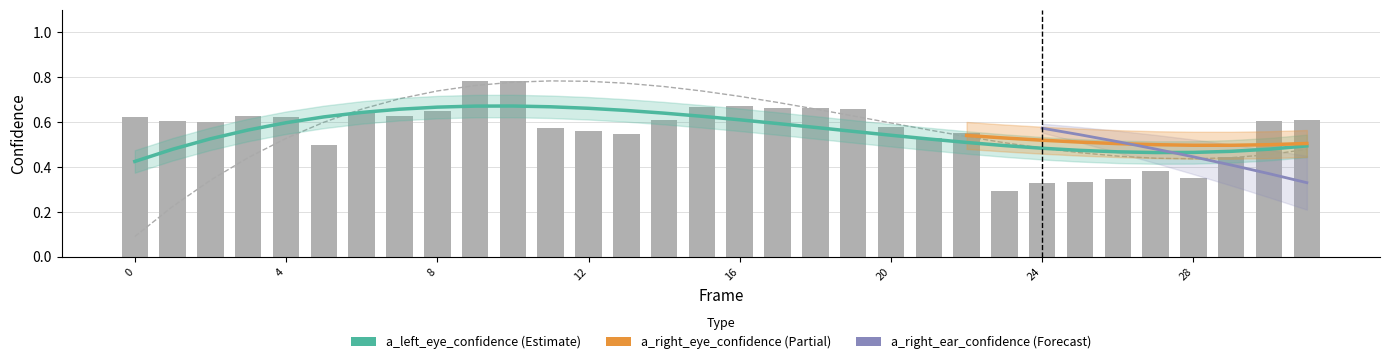

How many a_left_eye_confidence values are between 0 and 1?

32